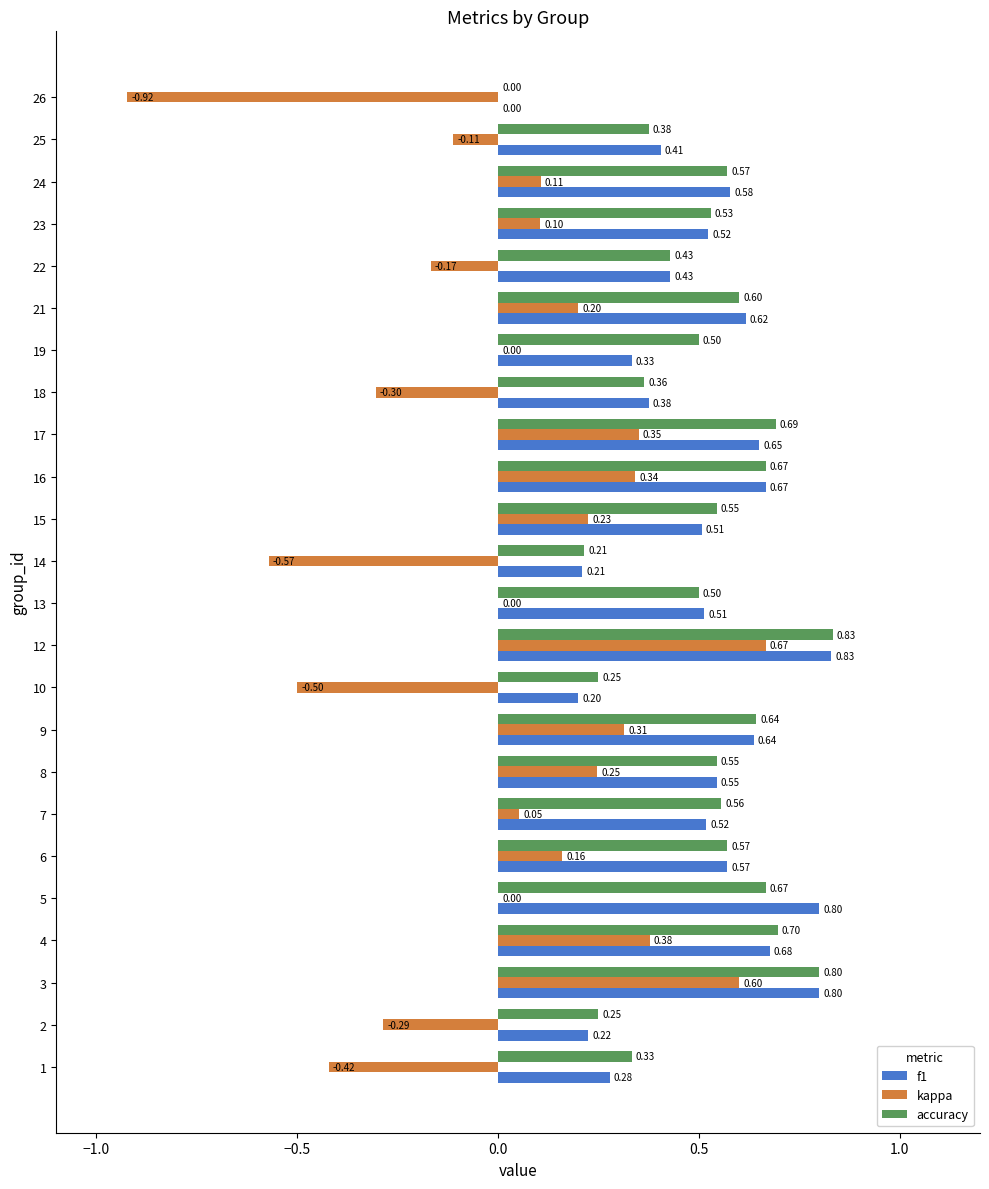

What is the sum of all f1 values?

11.9